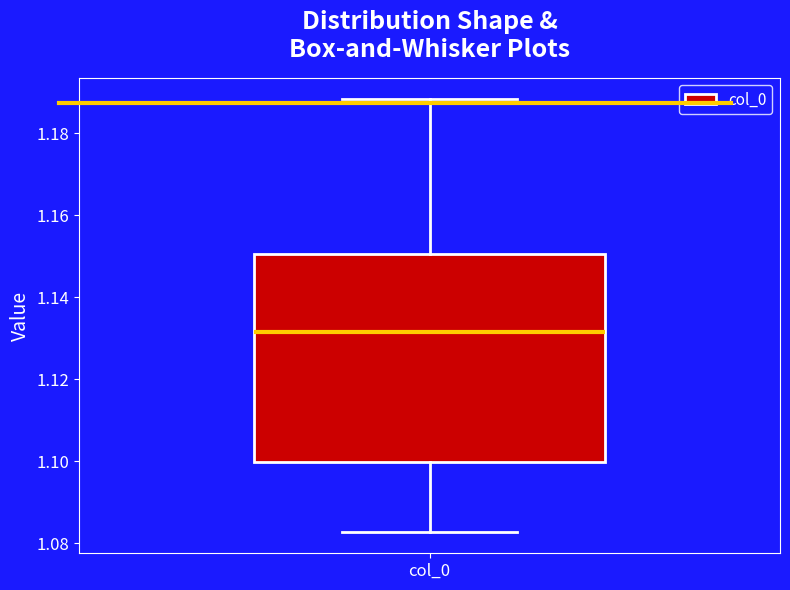

Where is the lower edge of the box for col_0 on the y-axis? The values are not printed on the chart, so give them approximately, as read against the axis.

1.100